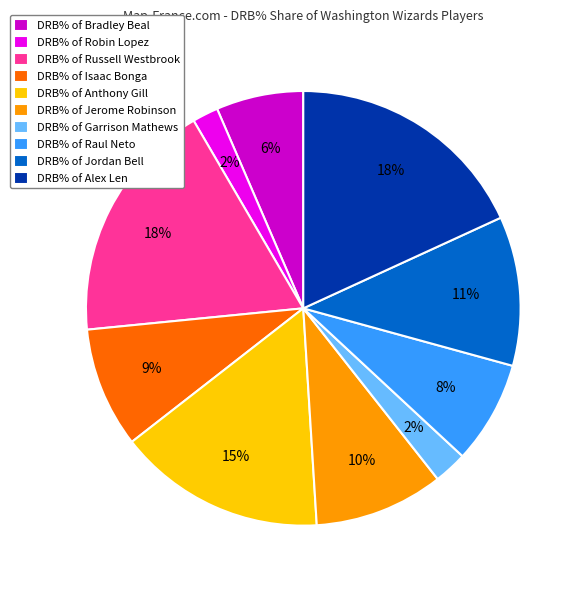

To the nearest percent, what portion does DRB% of Jordan Bell represent?

11%